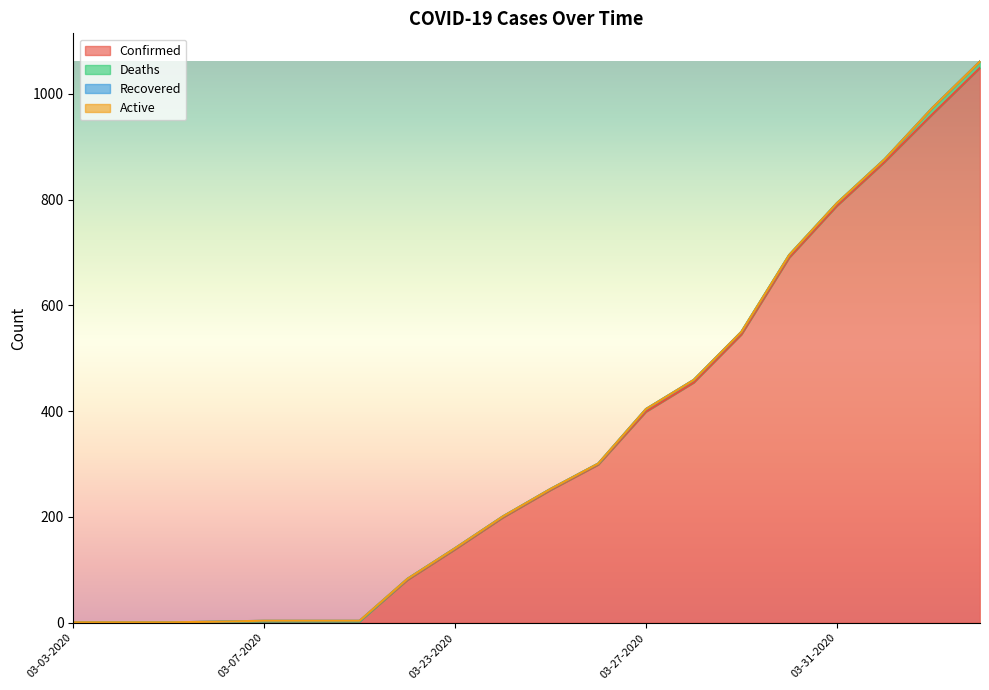

The value of Deaths at 03-23-2020 is 2. True or false?

True